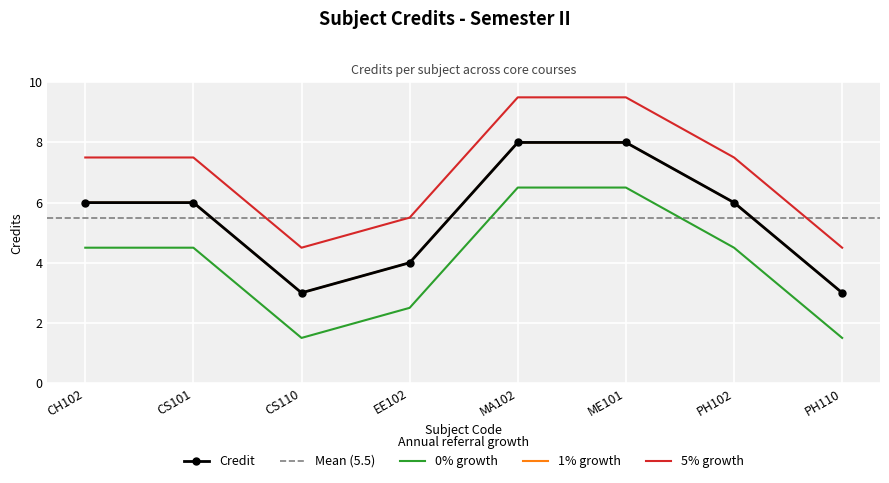

What is the minimum value shown in the chart?

3